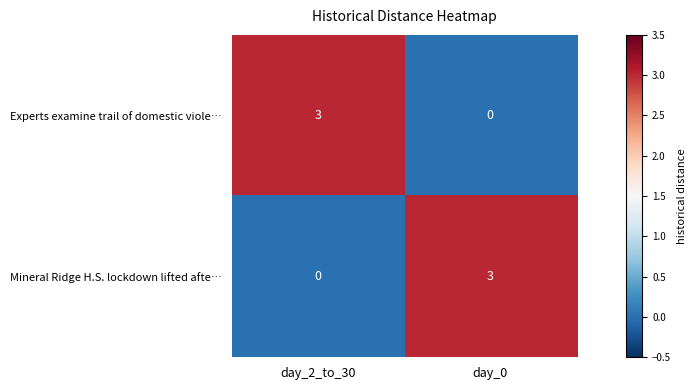

Reading right to left, what are all the values shown in this chart?

Experts examine trail of domestic viole…: day_0=0	day_2_to_30=3
Mineral Ridge H.S. lockdown lifted afte…: day_0=3	day_2_to_30=0